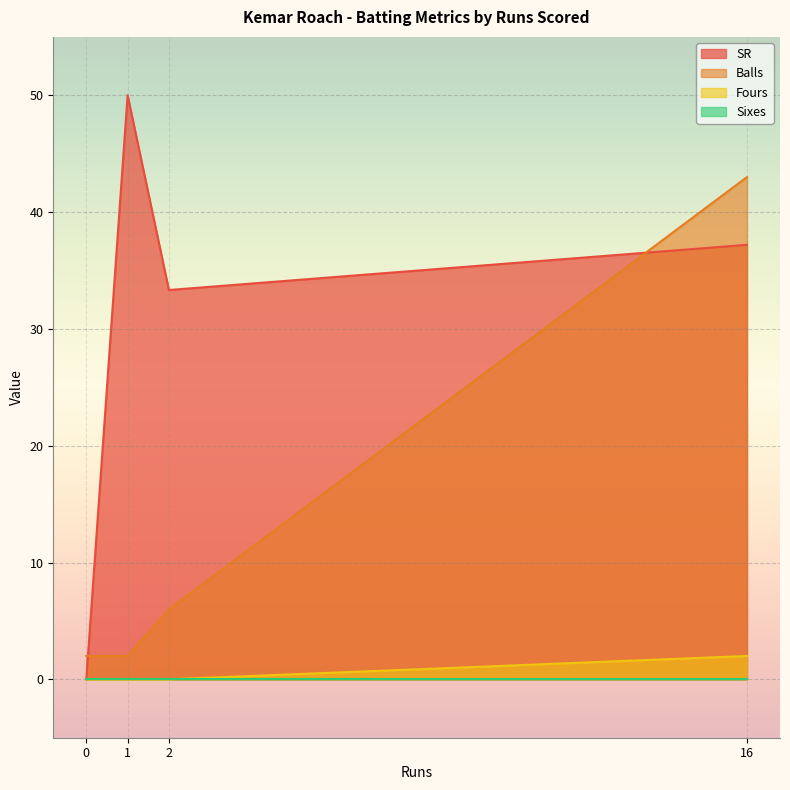

Between 1 and 0, which is larger?

1